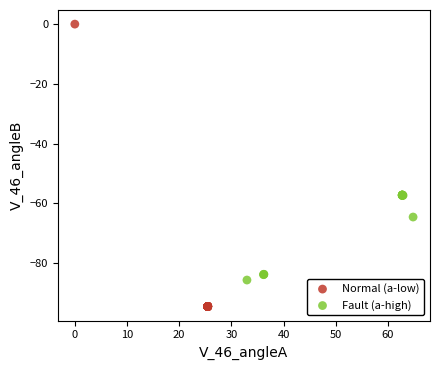

What are all the series names shown in the legend?

Normal (a-low), Fault (a-high)